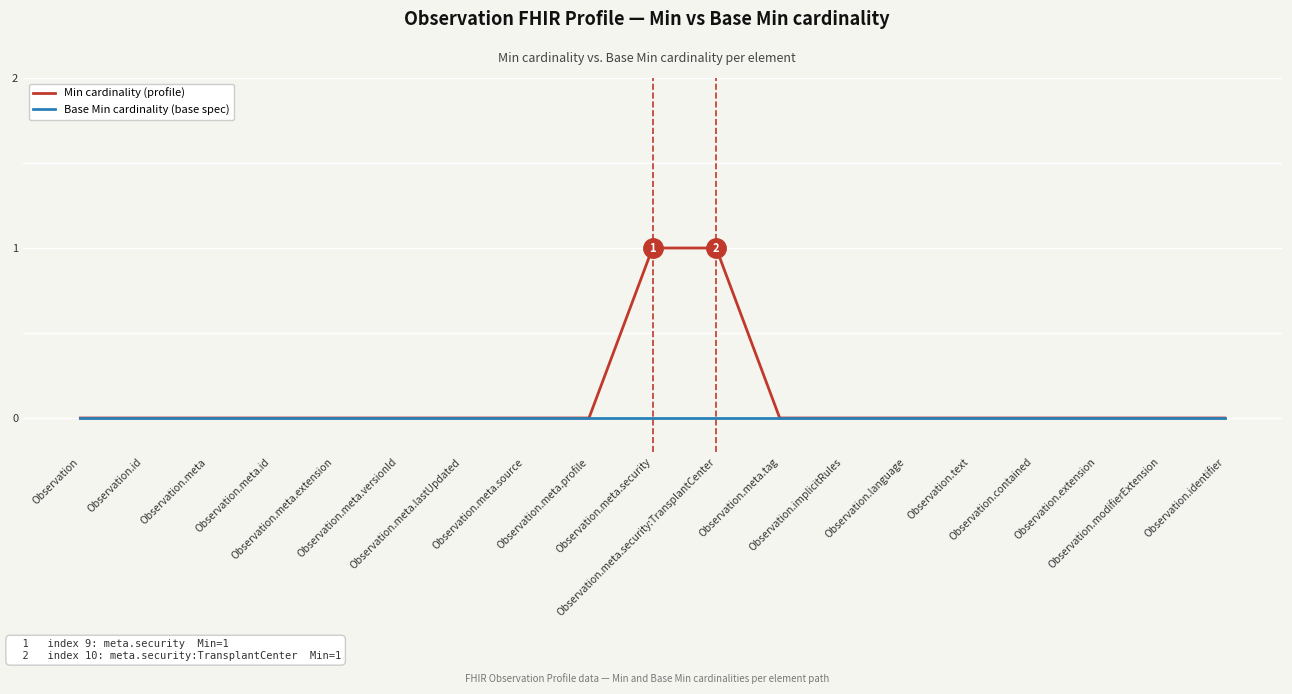

Which series has the largest range (max minus min)?

Min cardinality (profile)